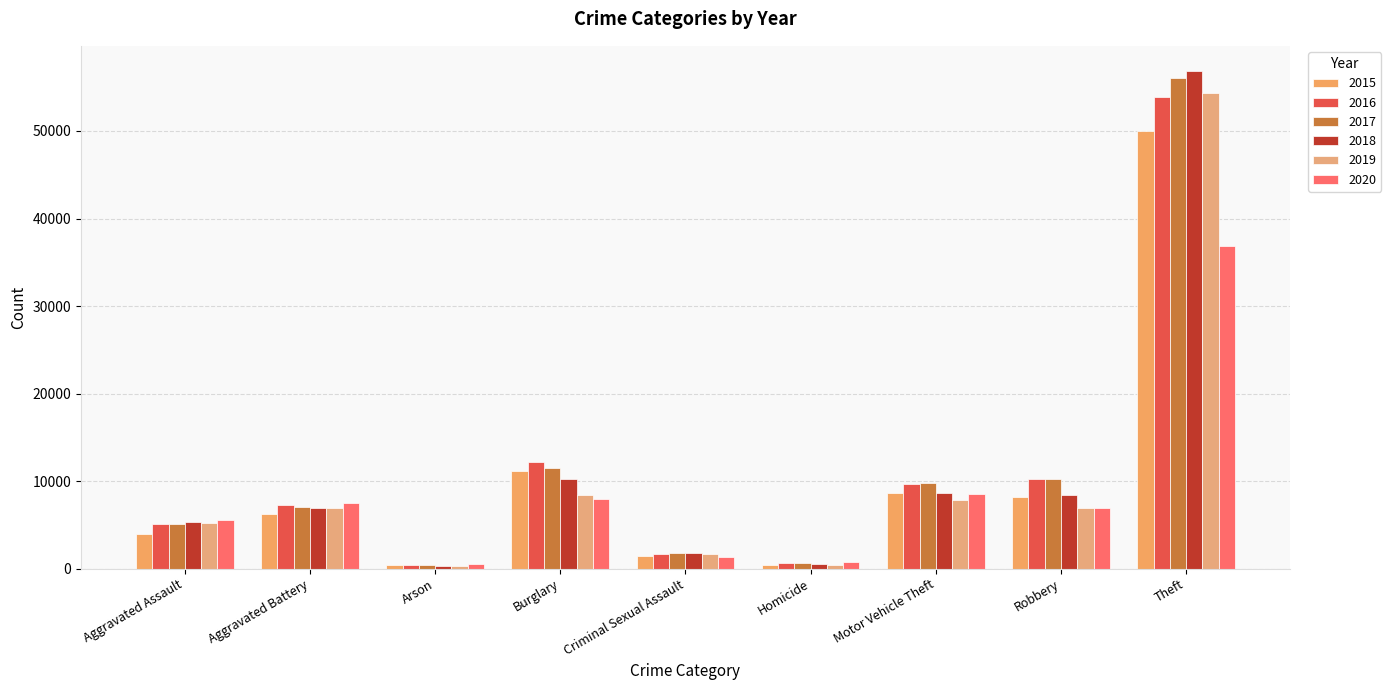

Are the bars horizontal?

No